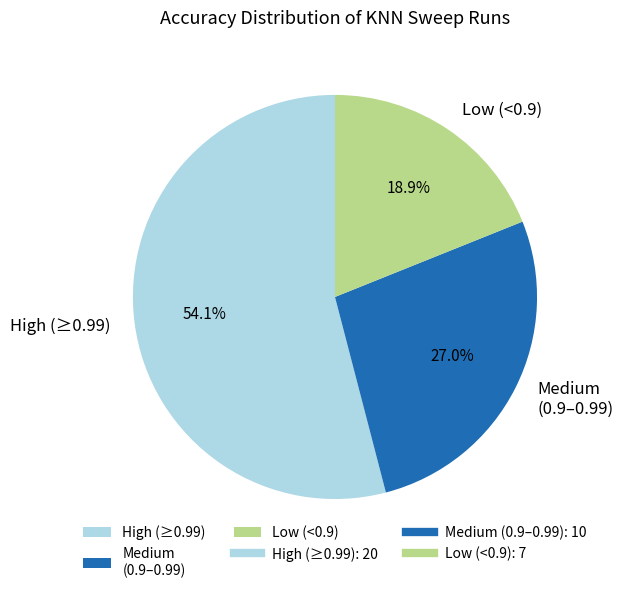

Combined, what portion of the pie is High (≥0.99) and Medium (0.9–0.99)?

81.1%